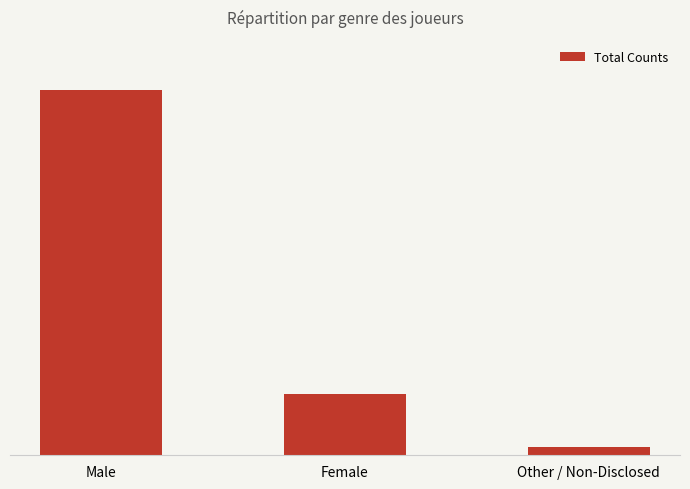

Is it true that the value at Male is 484?

True